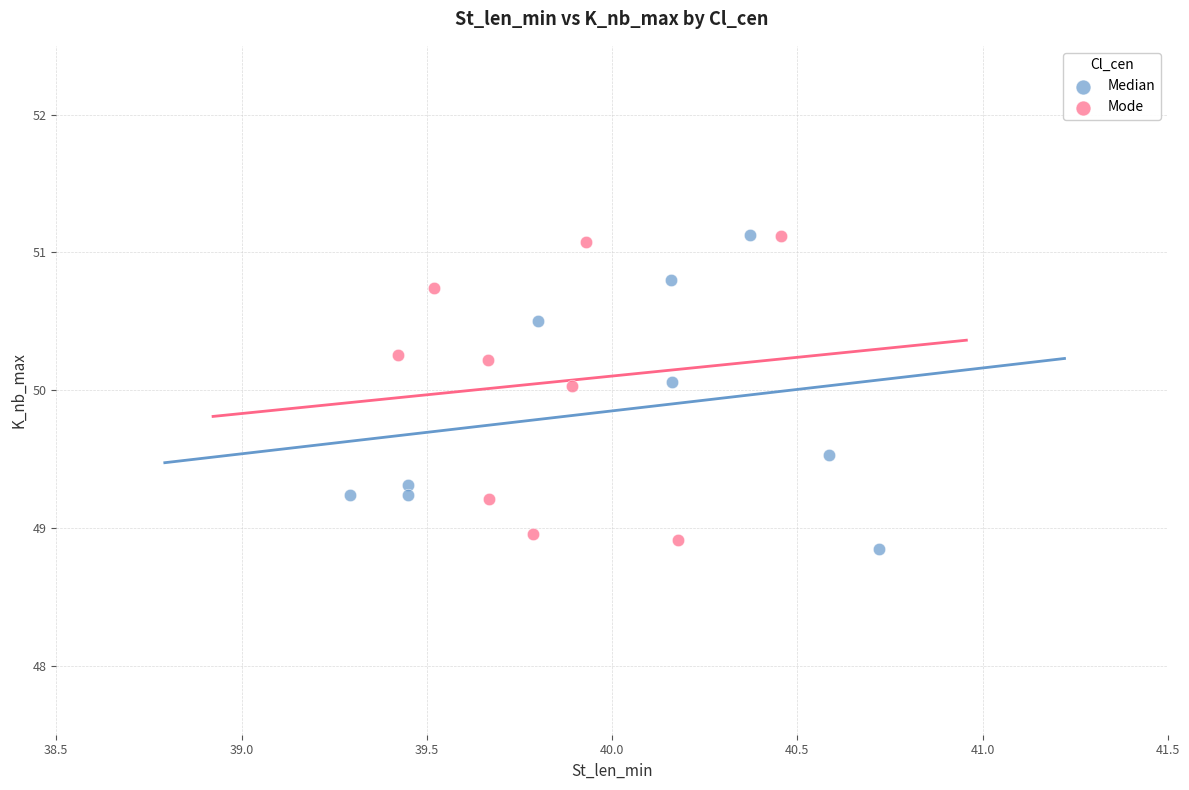

What are all the series names shown in the legend?

Median, Mode